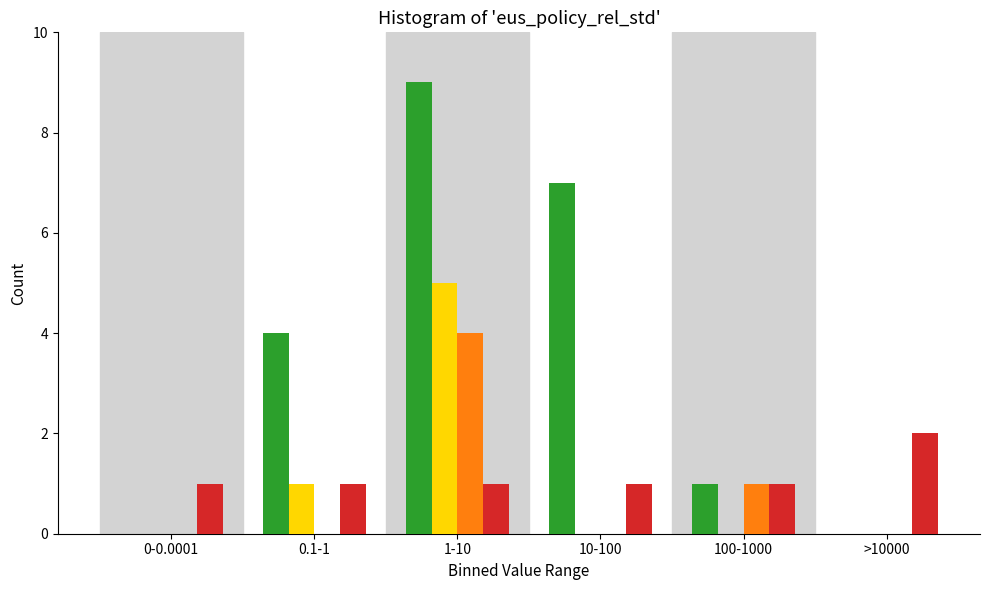

What is the total value across all series at 100-1000?

3